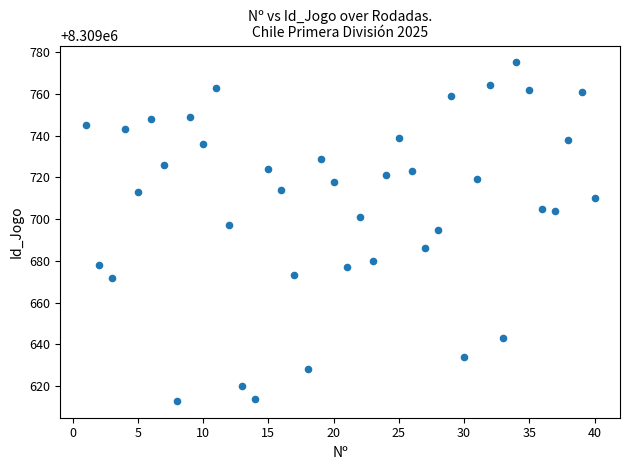

What is the range of X values (max minus min)?

39